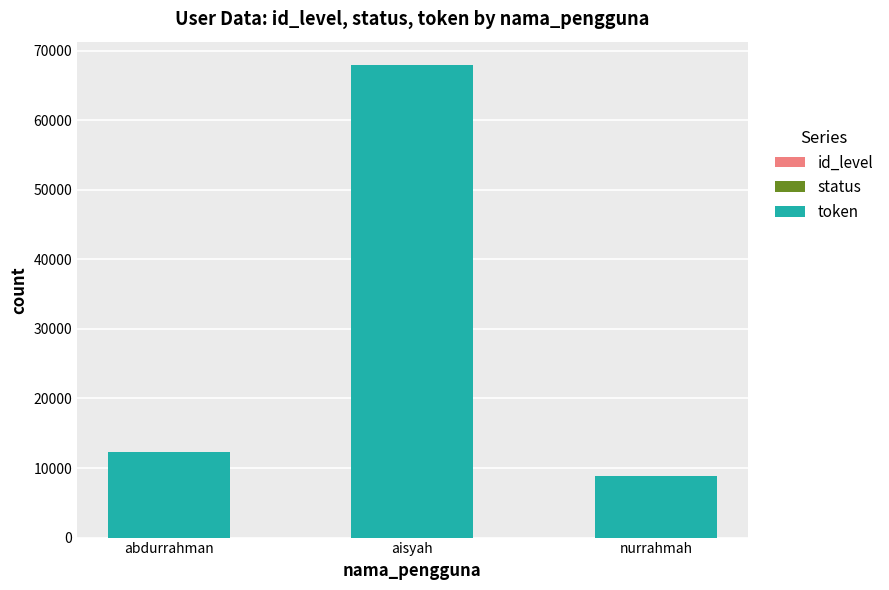

At which category is the sum across all series the highest?

aisyah